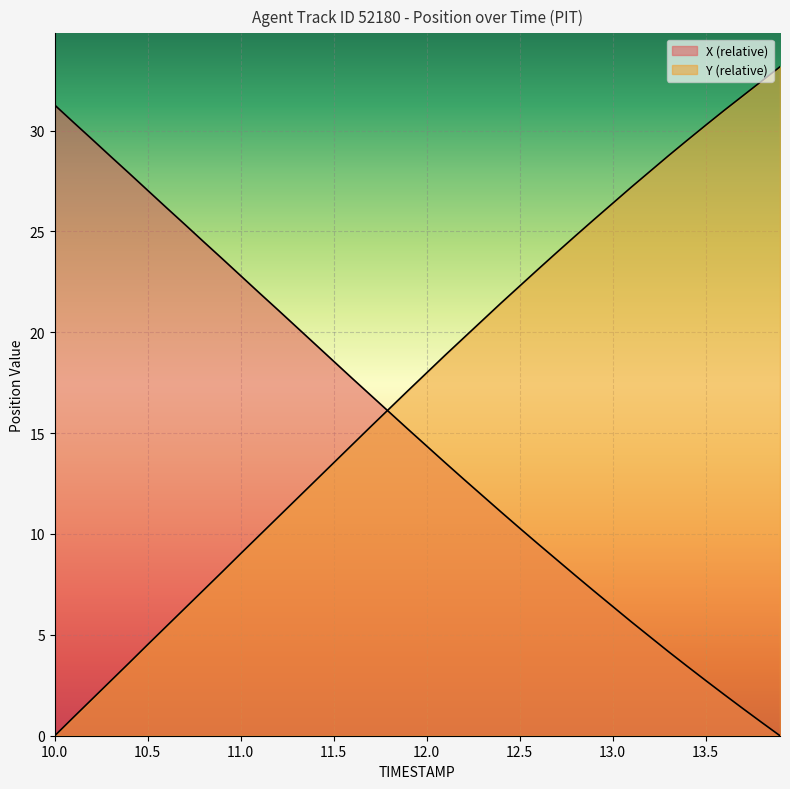

Reading right to left, transcribe all the data shown in this chart.

X: 13.9=0.0	13.8=0.7	13.7=1.3	13.6=2.0	13.5=2.7	13.4=3.4	13.3=4.2	13.2=4.9	13.1=5.6	13.0=6.4	12.9=7.2	12.8=7.9	12.7=8.7	12.6=9.5	12.5=10.3	12.4=11.1	12.3=11.9	12.2=12.7	12.1=13.5	12.0=14.4	11.9=15.2	11.8=16.0	11.7=16.9	11.6=17.7	11.5=18.6	11.4=19.4	11.3=20.3	11.2=21.1	11.1=21.9	11.0=22.8	10.9=23.6	10.8=24.5	10.7=25.3	10.6=26.2	10.5=27.0	10.4=27.9	10.3=28.7	10.2=29.6	10.1=30.4	10.0=31.3
Y: 13.9=33.2	13.8=32.4	13.7=31.7	13.6=31.0	13.5=30.3	13.4=29.5	13.3=28.8	13.2=28.0	13.1=27.2	13.0=26.4	12.9=25.6	12.8=24.8	12.7=24.0	12.6=23.1	12.5=22.3	12.4=21.5	12.3=20.6	12.2=19.7	12.1=18.9	12.0=18.0	11.9=17.1	11.8=16.2	11.7=15.3	11.6=14.4	11.5=13.5	11.4=12.6	11.3=11.7	11.2=10.8	11.1=9.9	11.0=9.0	10.9=8.1	10.8=7.2	10.7=6.3	10.6=5.4	10.5=4.5	10.4=3.6	10.3=2.7	10.2=1.8	10.1=0.9	10.0=0.0